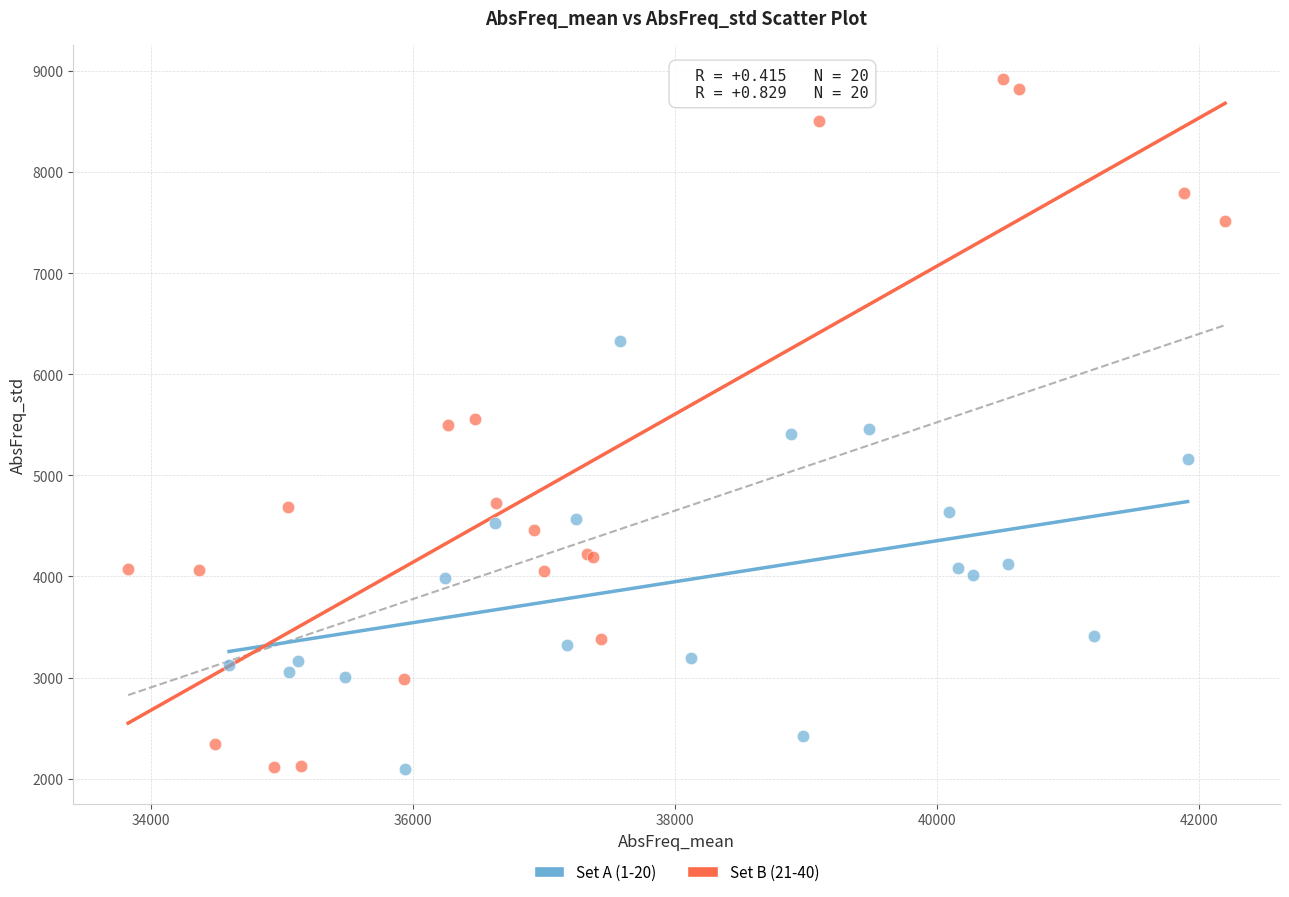

Which series contains the highest Y value?

Set B (21-40)